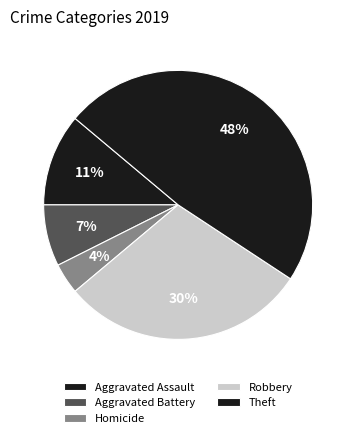

Which has a higher value, Theft or Robbery?

Theft